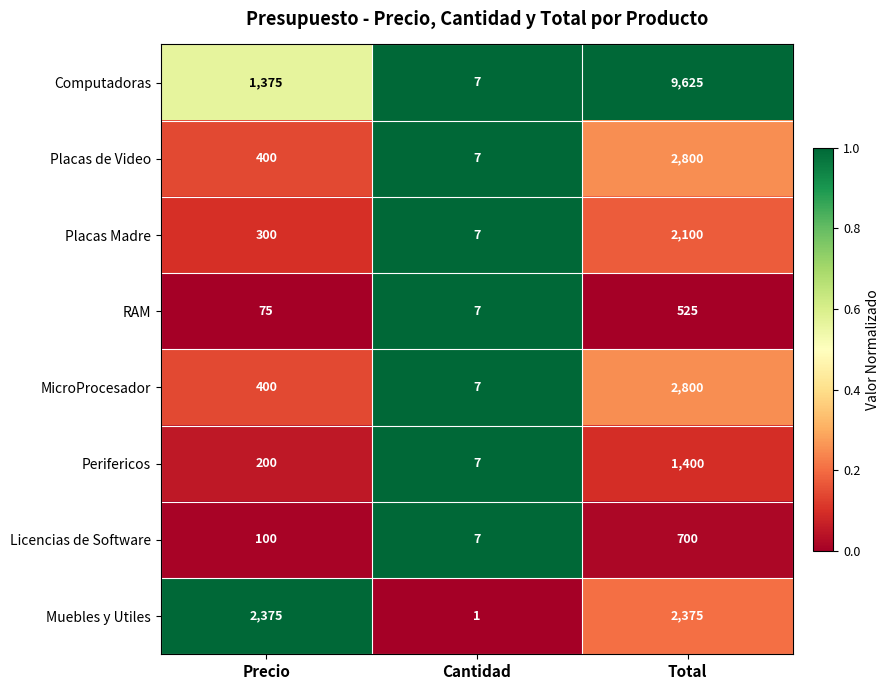

Which label corresponds to the smallest value in the chart?

Cantidad